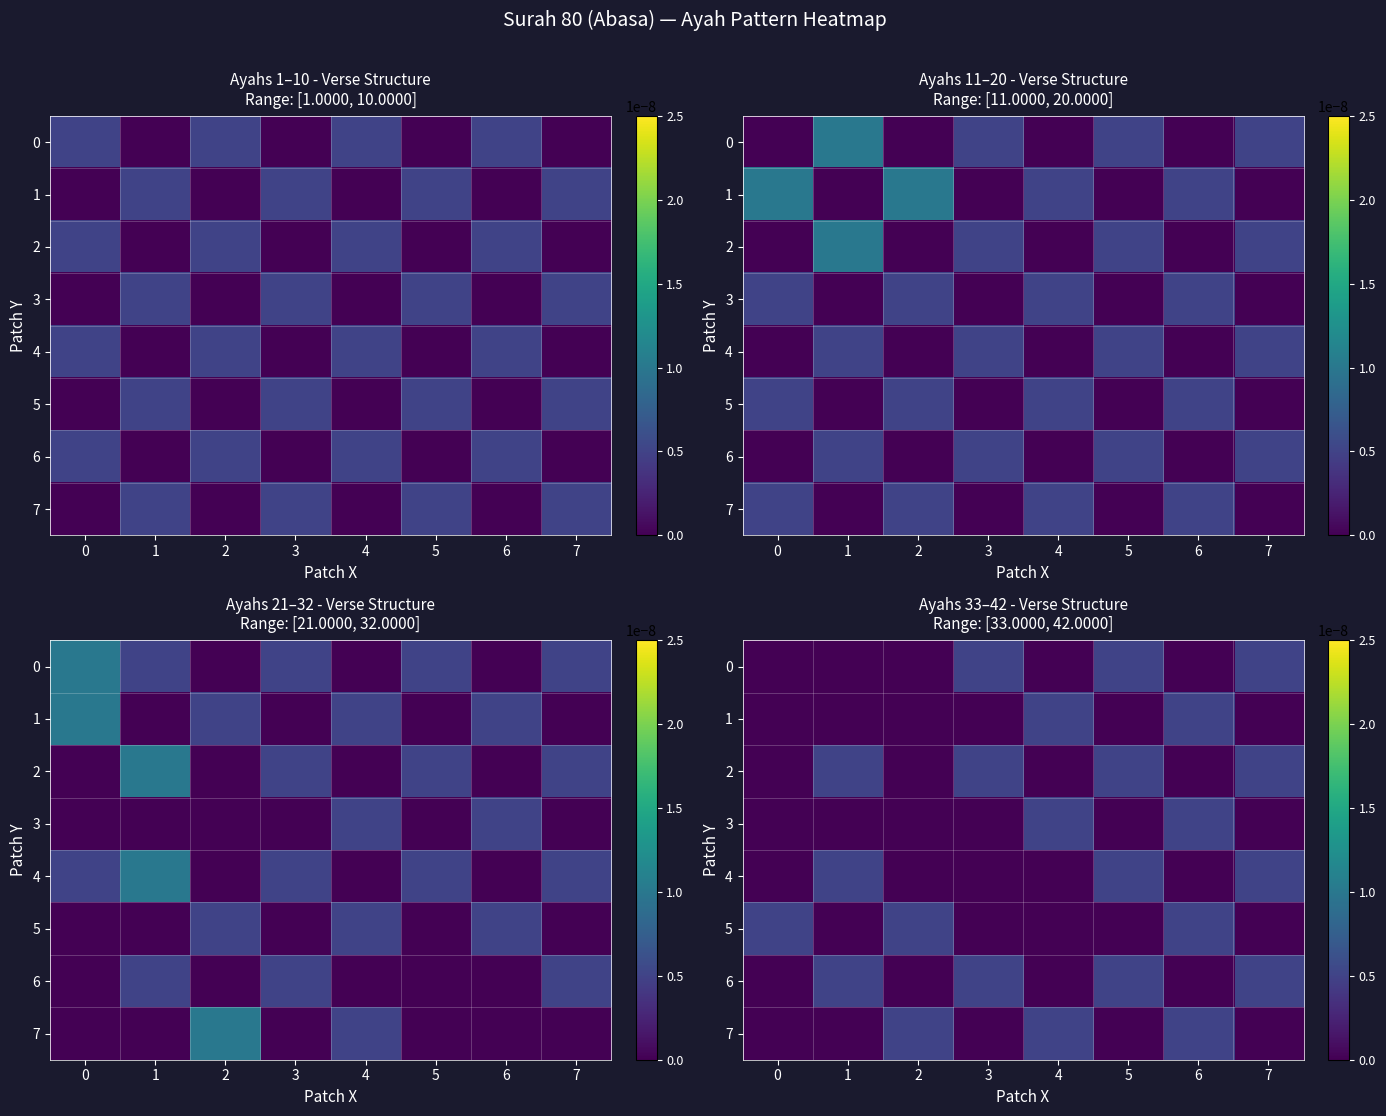

Is the value of 7 at 2 greater than the value of 4 at 4?

Yes